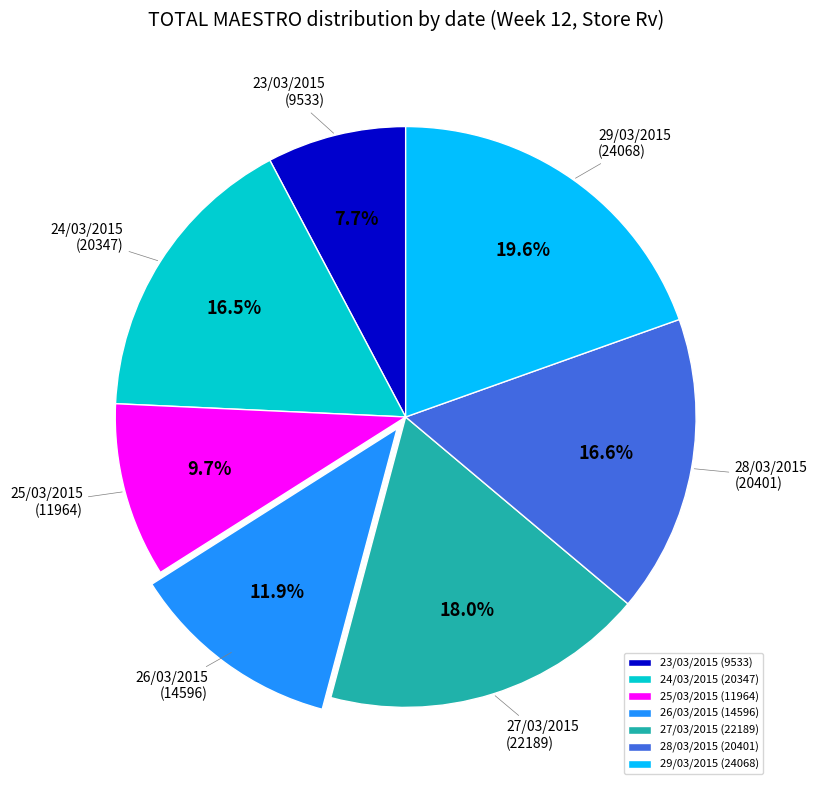

What percentage is NOT represented by 26/03/2015?

88.1%